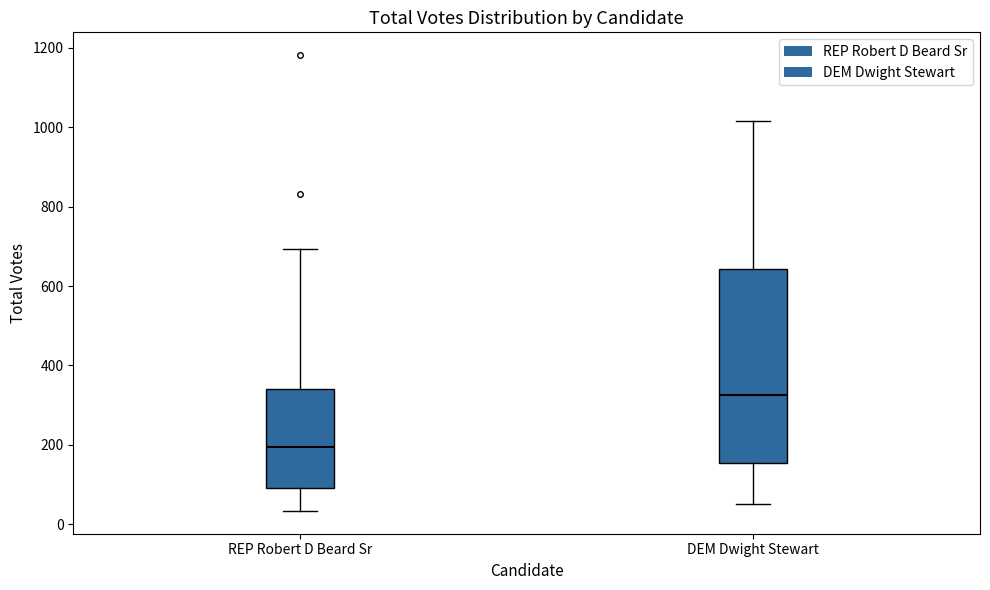

Which box has the highest median line?

DEM Dwight Stewart